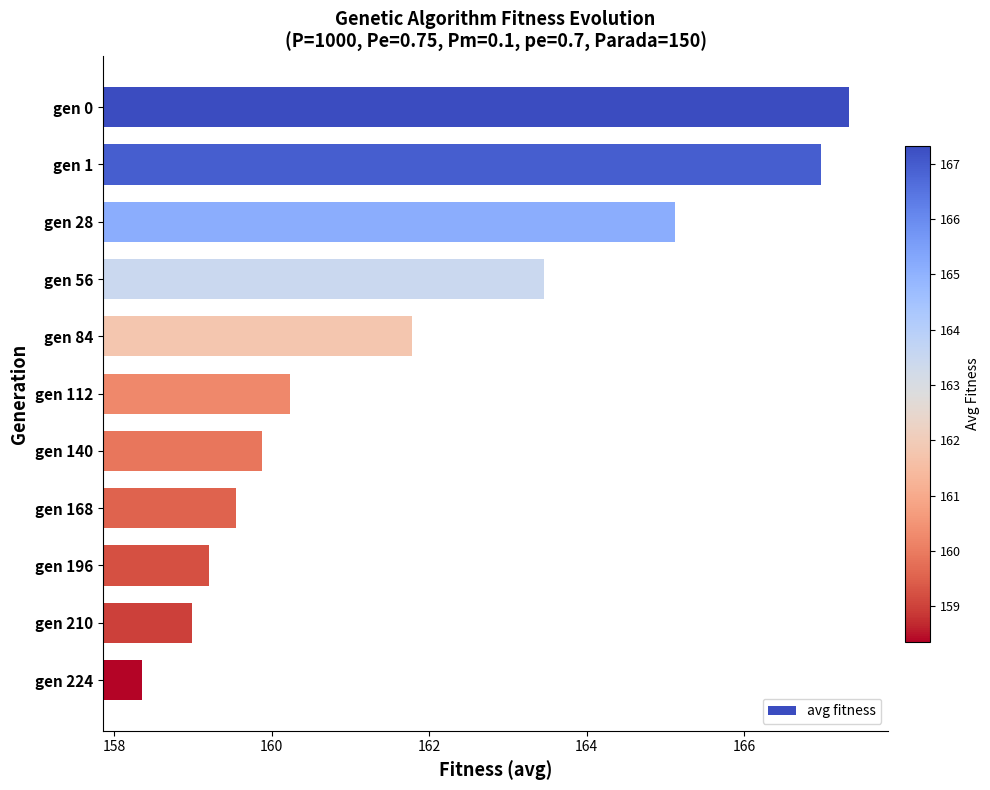

The value at gen 84 is 161.8. True or false?

True